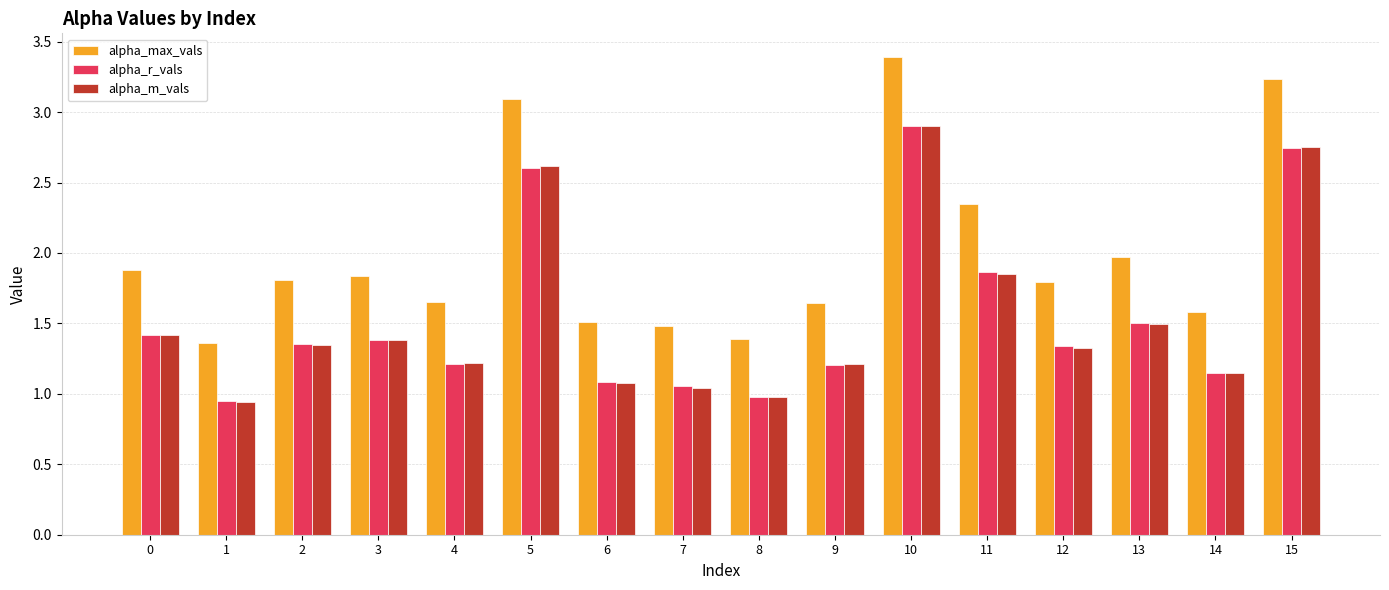

What is the total value across all series at 5?

8.3